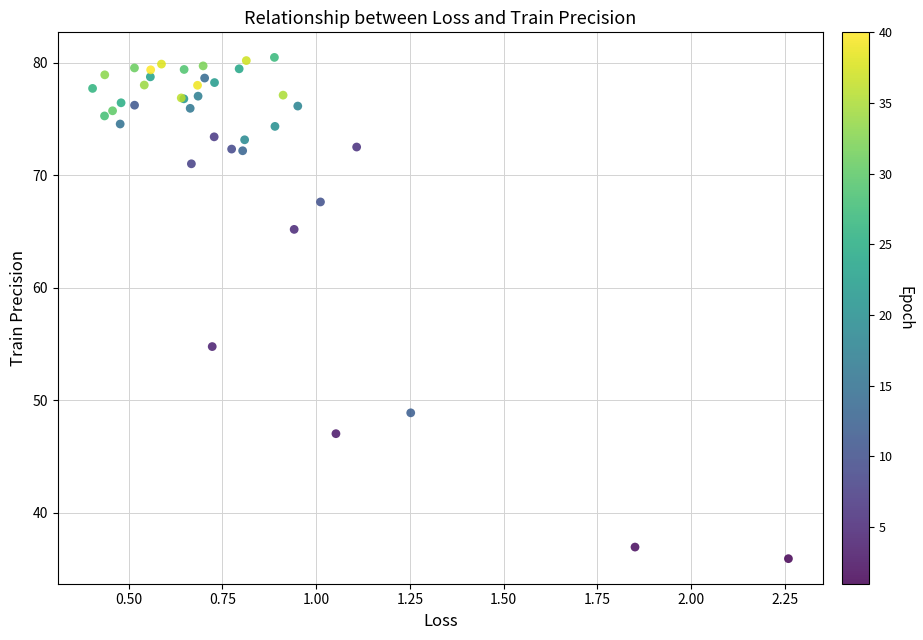

What Y value in the scatter plot is closest to 58?

54.8